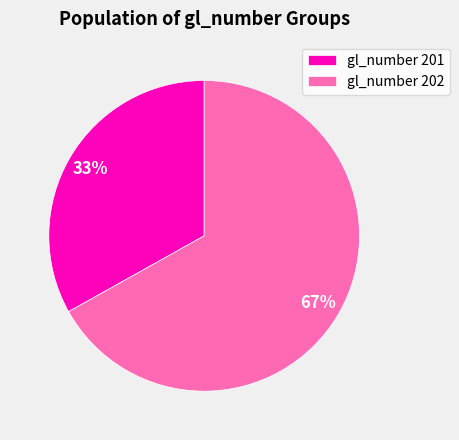

Do gl_number 201 and gl_number 202 together represent more than half of the pie?

Yes